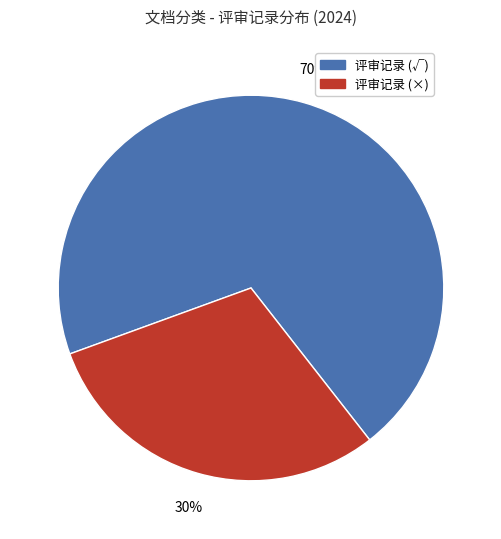

To the nearest percent, what is the average slice percentage?

50%